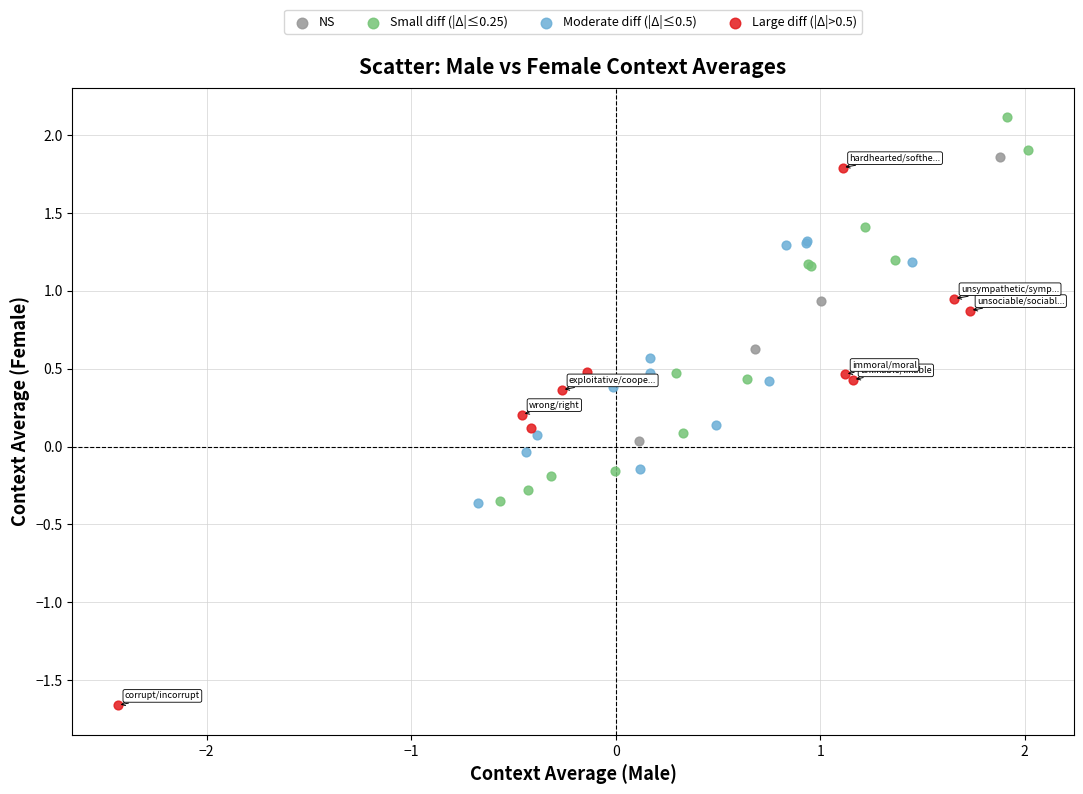

Which series has the widest spread of Y values?

Large diff (|Δ|>0.5)